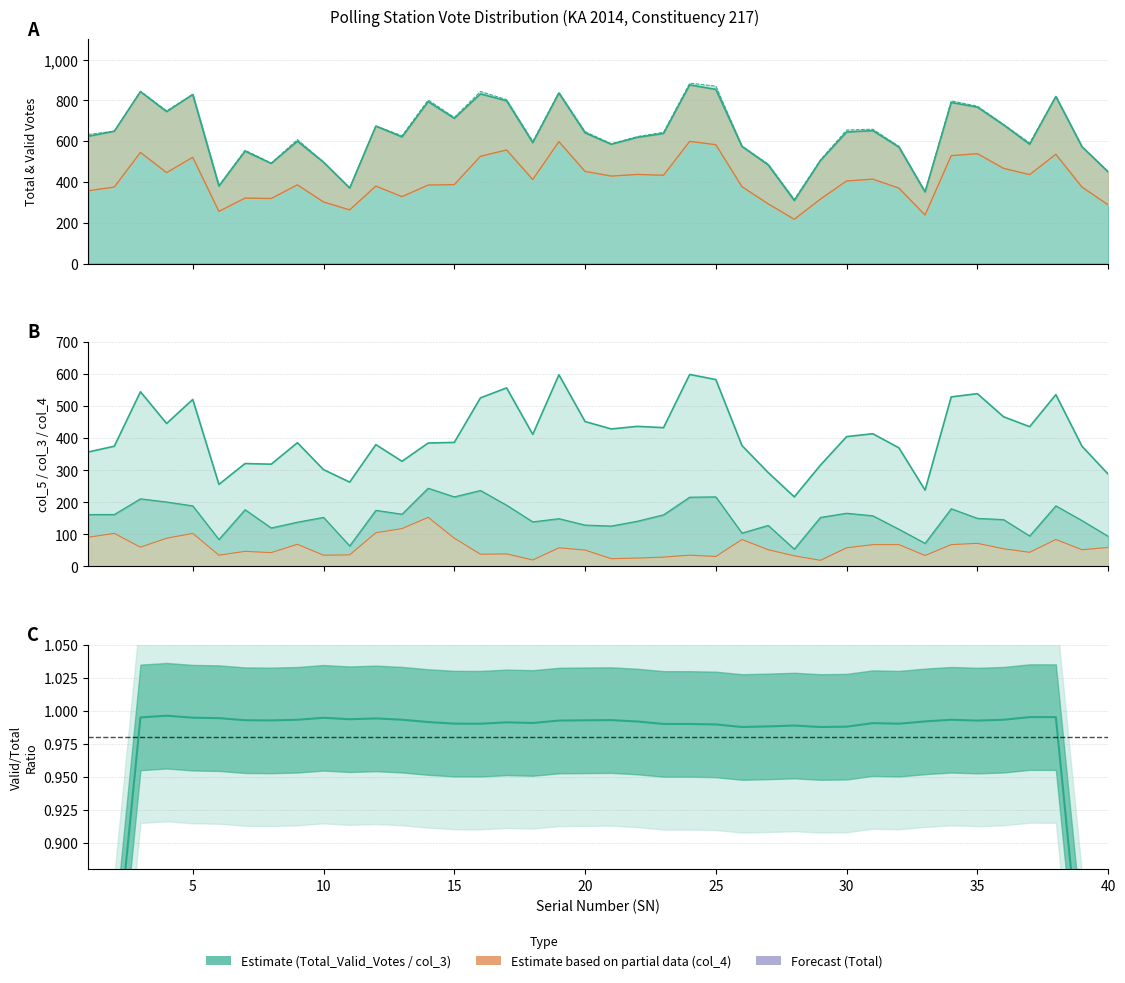

Is it true that col_4 equals 118 at 13?

True